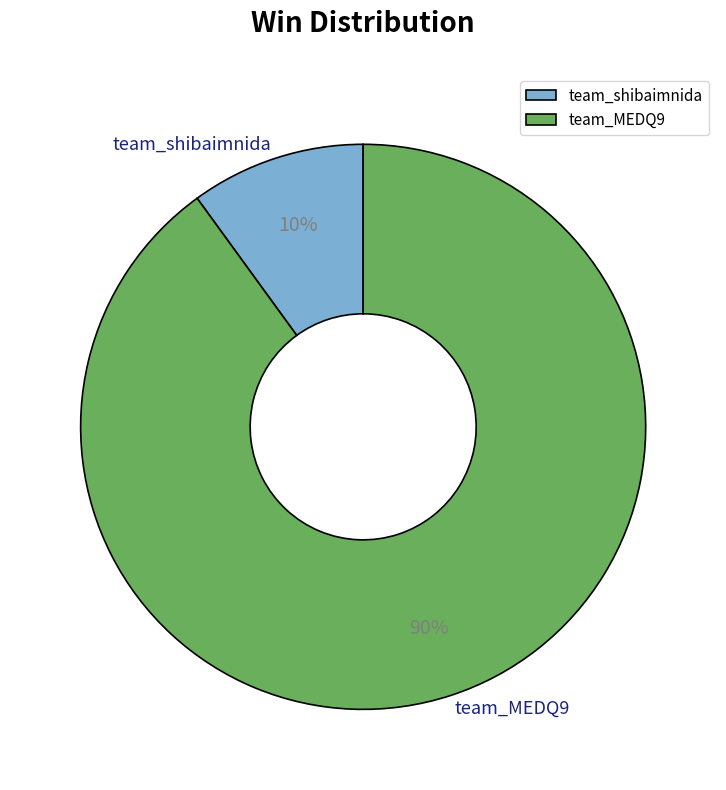

The team_MEDQ9 slice represents 90% of the pie. True or false?

True